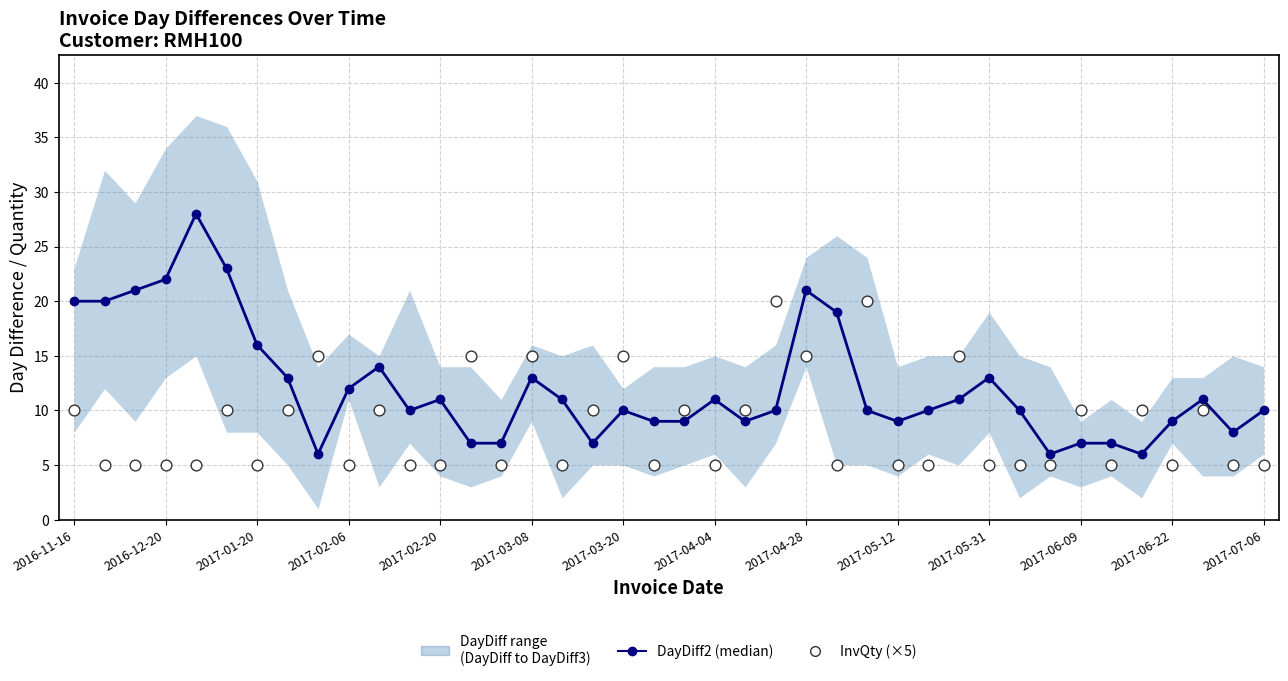

At how many categories does at least one series exceed 24?

1